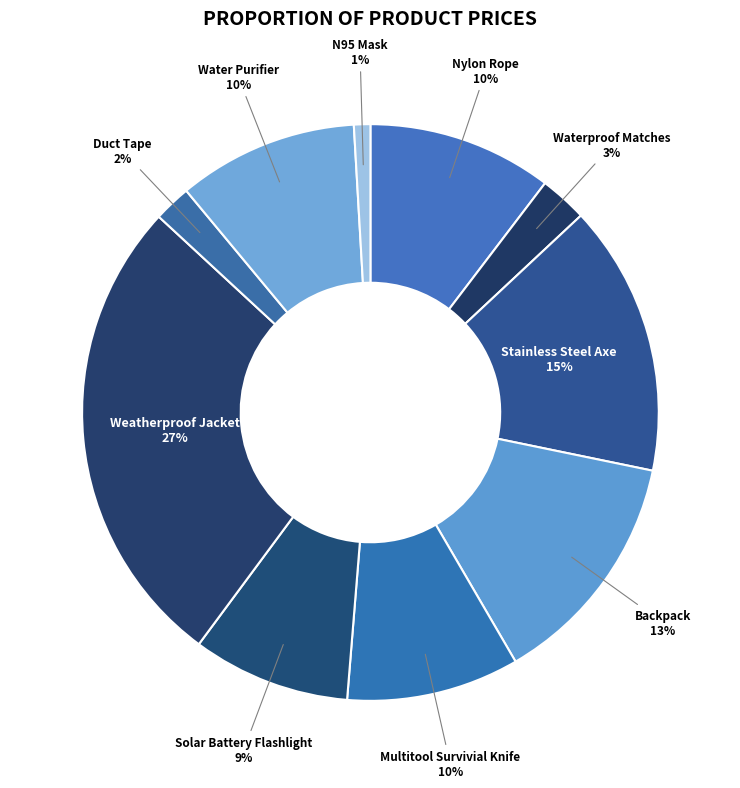

What is the ratio of the value at Water Purifier to the value at Stainless Steel Axe?

0.7